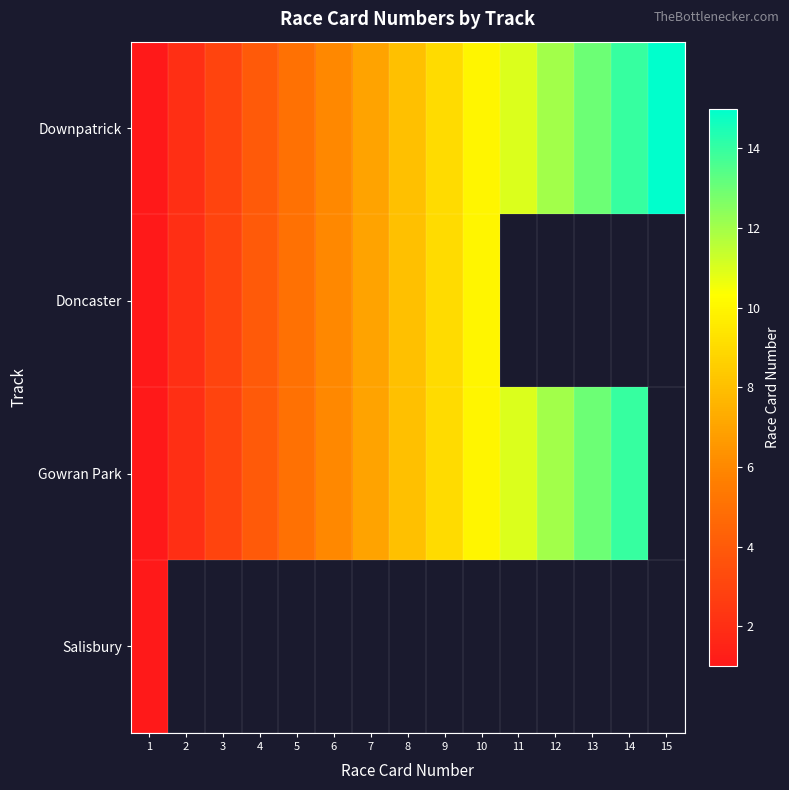

What is the sum of the Gowran Park values at 1 and 12?

13.0